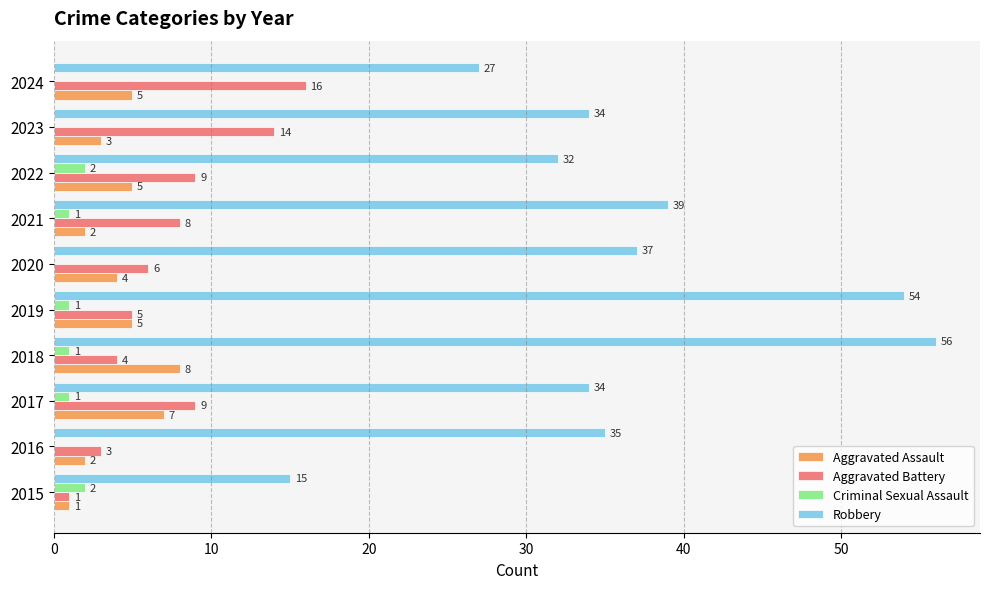

Between 2016 and 2023, which series saw the biggest shift?

Aggravated Battery